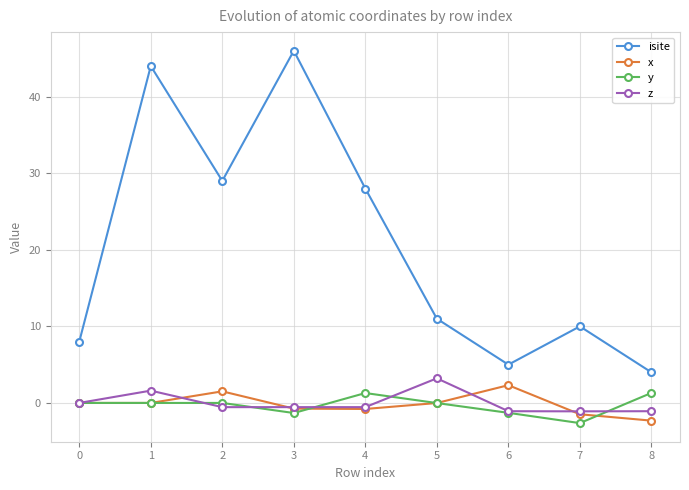

Where is the first local maximum for x?

2